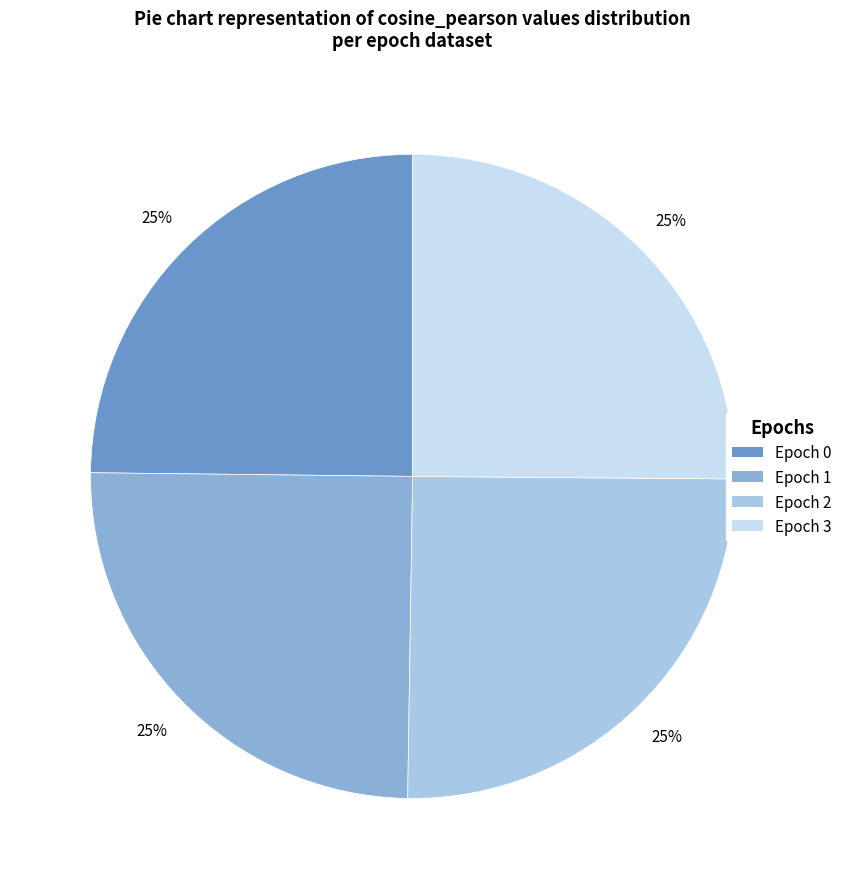

To the nearest percent, what is the combined percentage of Epoch 1 and Epoch 2?

50%